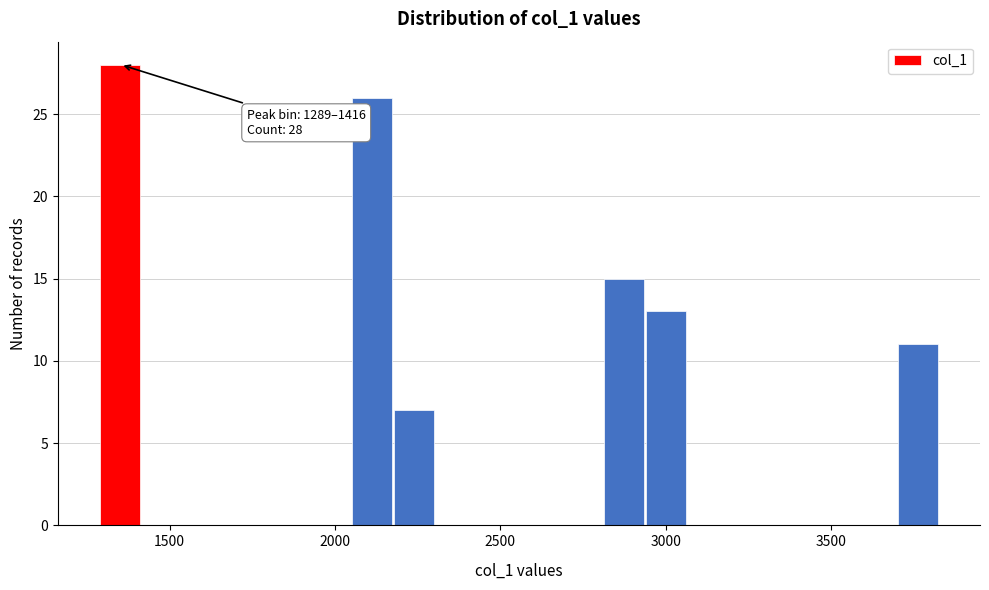

Around what value on the x-axis is the tallest bar? Give the approximate position of its centre, as read against the axis.

1350